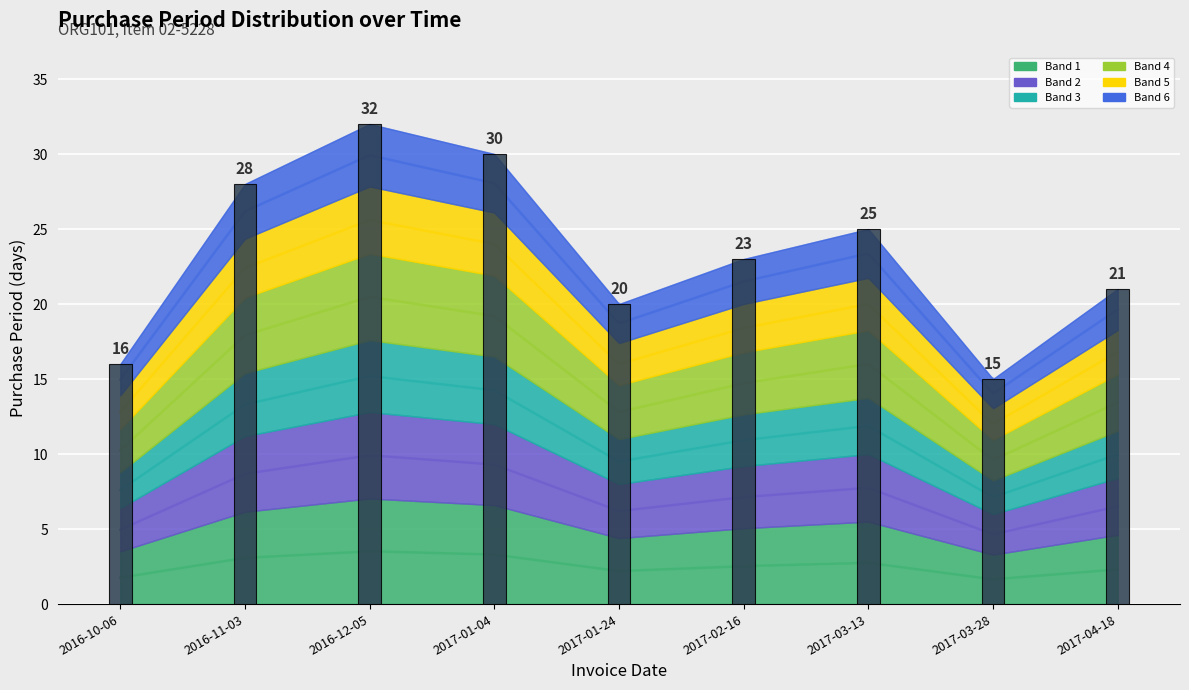

What is the difference between the second highest and minimum values?

15